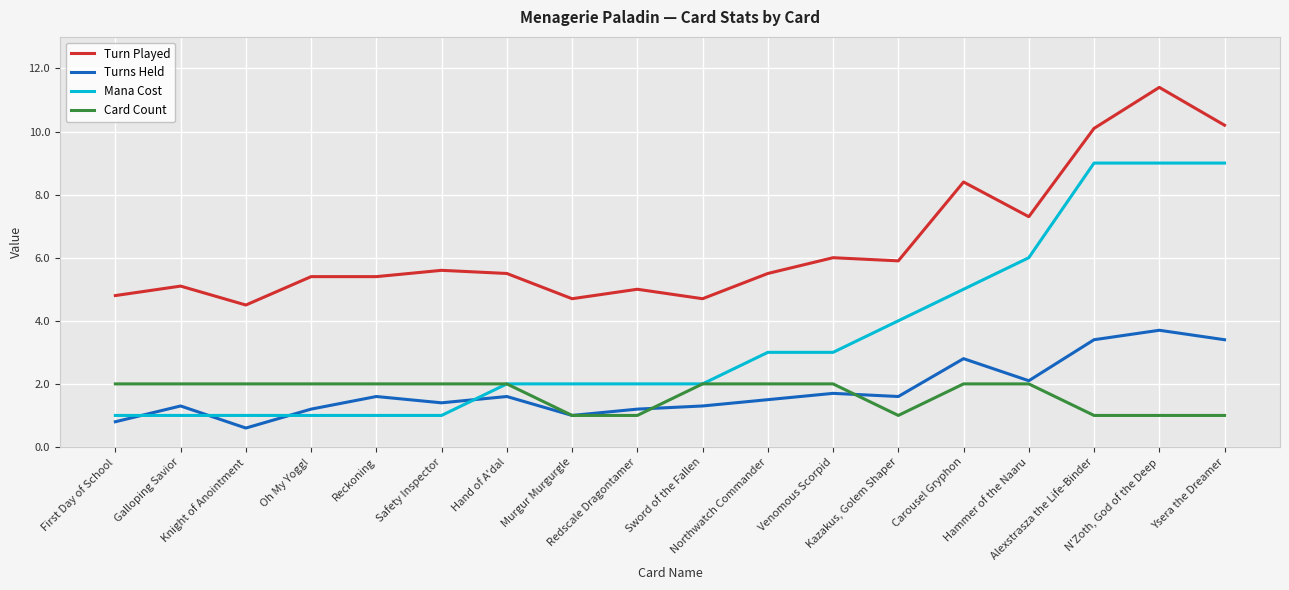

True or false: Turns Held has a value of 2.8 at Carousel Gryphon.

True